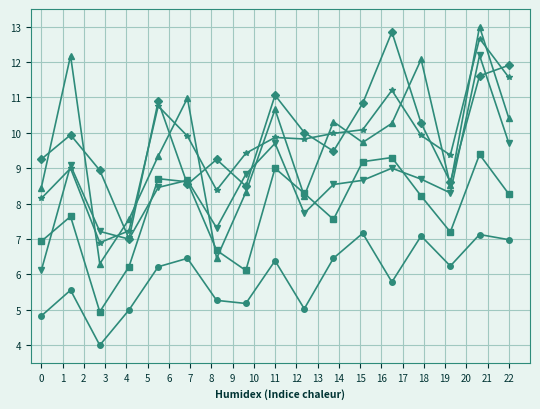

What is the maximum value shown in the chart?

13.0